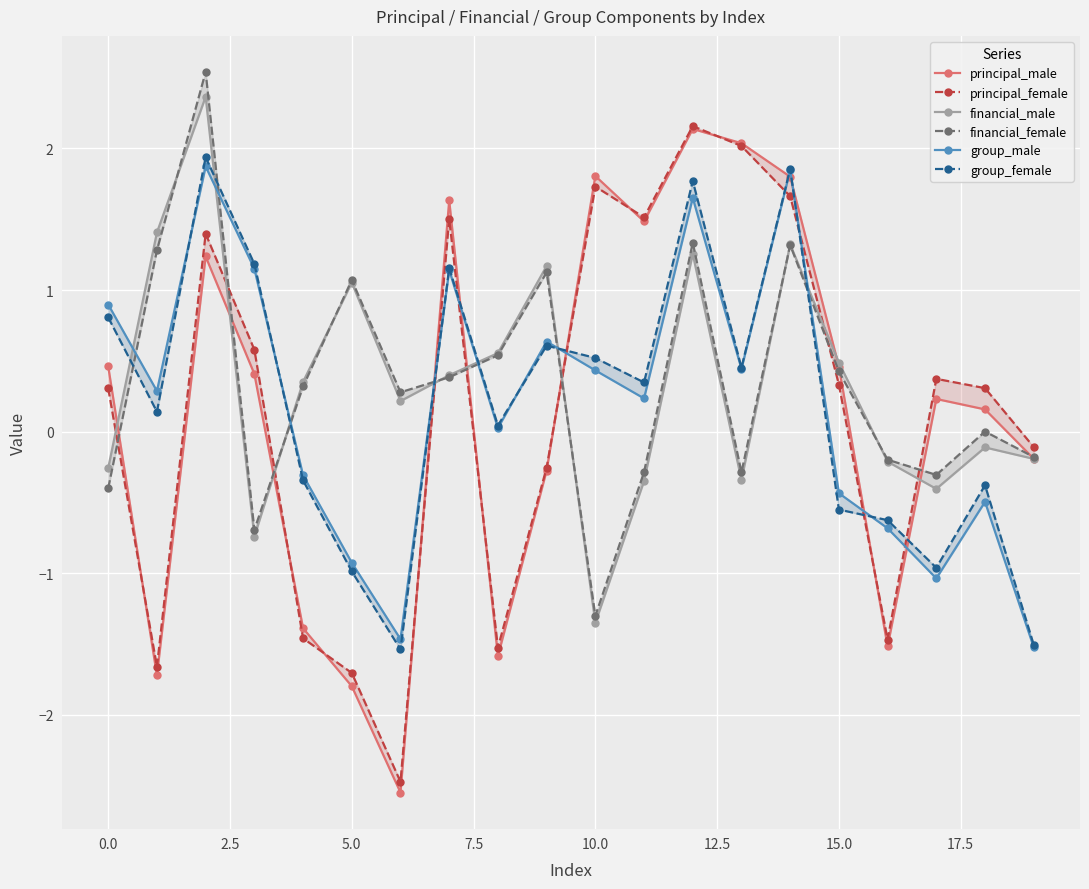

Which series changed the most between −2.5 and 0.0?

principal_male